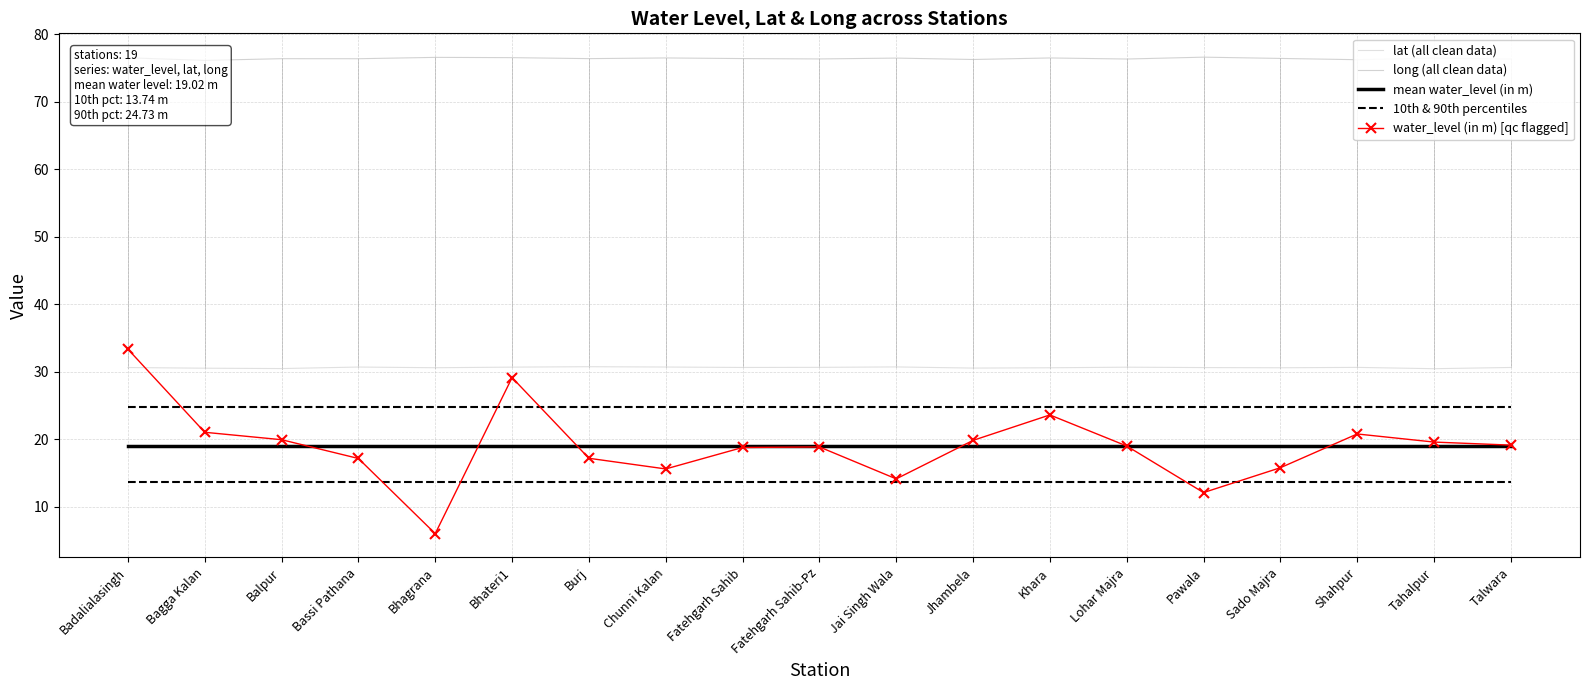

What is the highest value of the lat (all clean data) series?

30.8